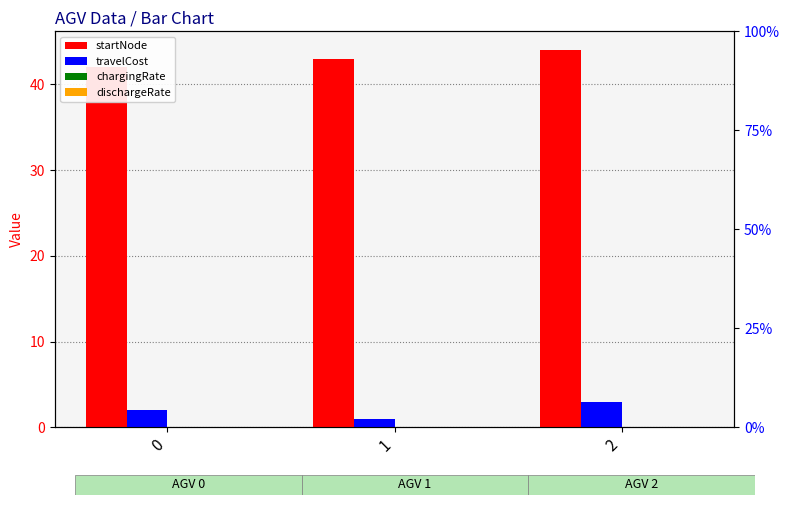

True or false: startNode has a value of 43.0 at 1.

True